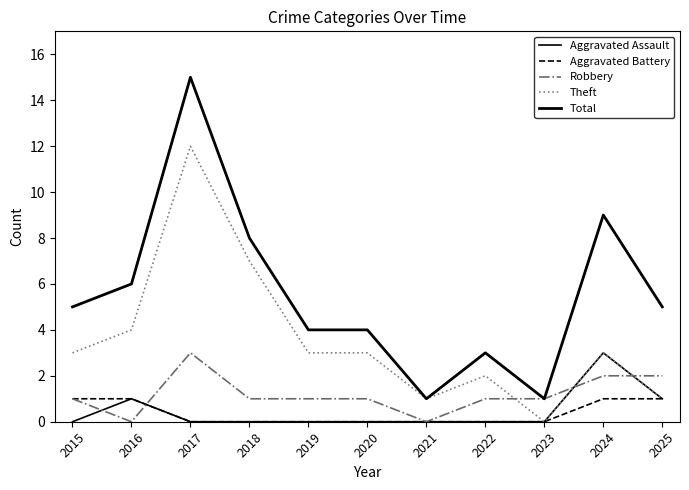

Where is the first local maximum for Theft?

2017